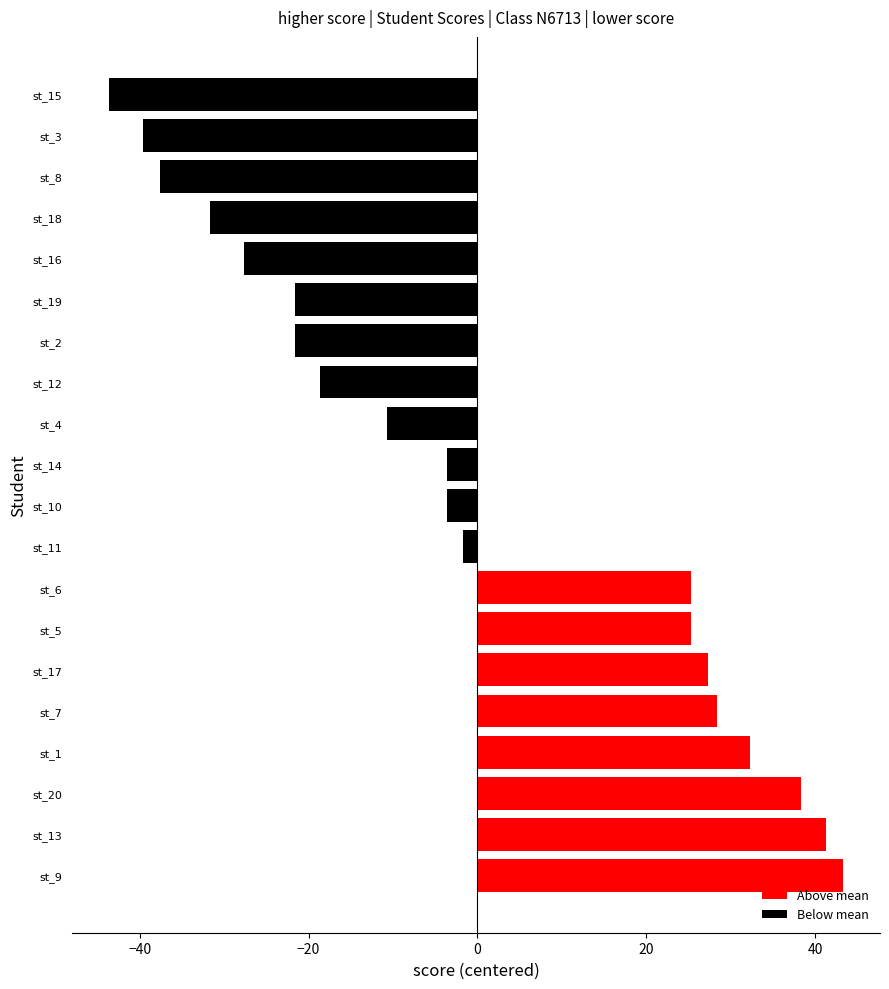

The chart shows a value of -43.6 at st_15. True or false?

True